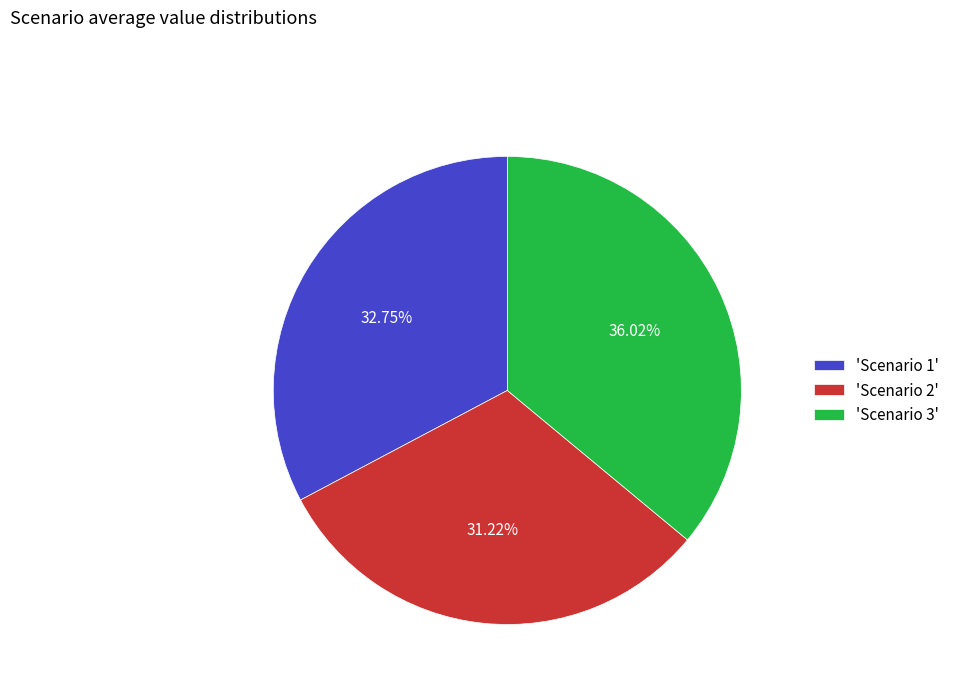

How many segments does this pie chart have?

3